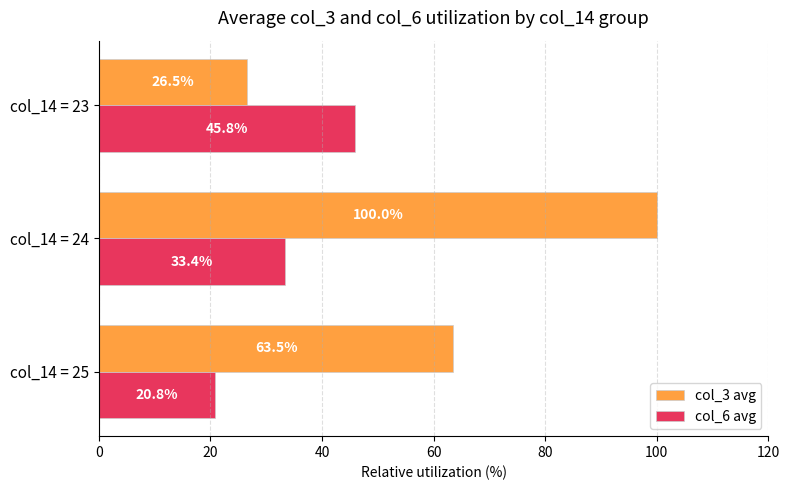

What is the sum of the col_3 avg values at col_14 = 25 and col_14 = 23?

90.0